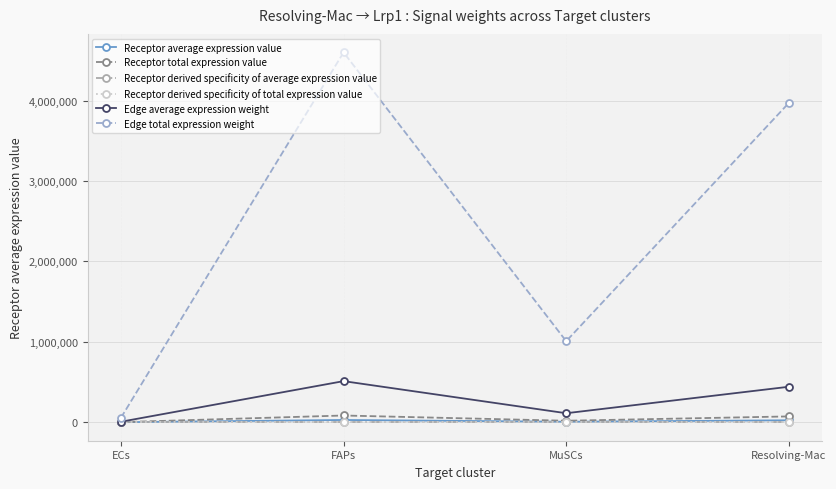

What position from the left is Resolving-Mac?

4